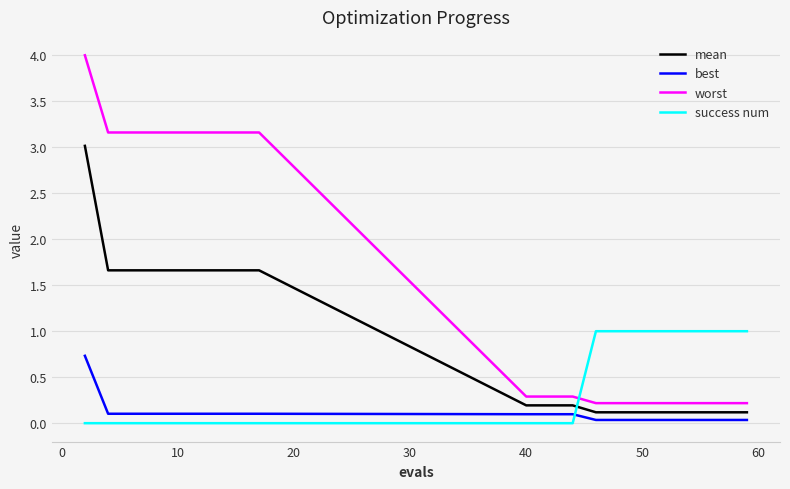

List the series in order of their peak value, lowest first.

best, success num, mean, worst